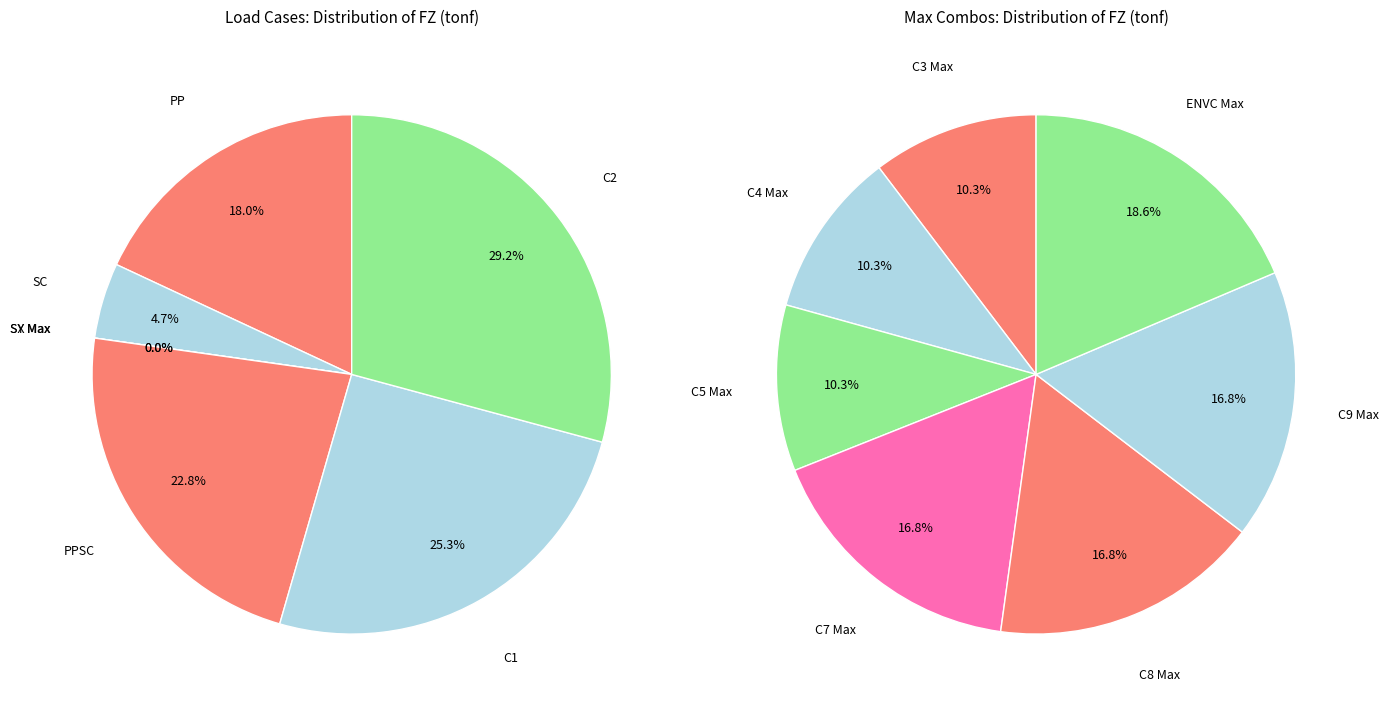

How many segments does this pie chart have?

7